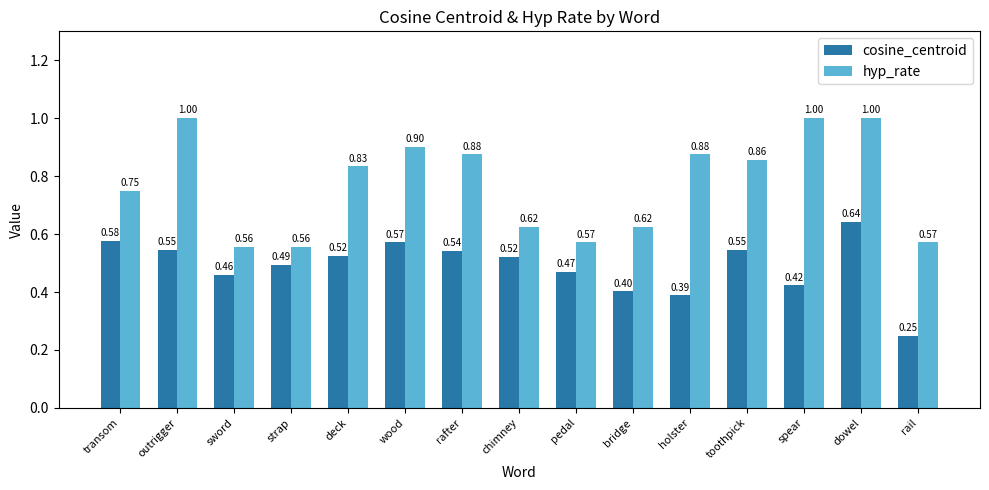

True or false: hyp_rate has a value of 1.5 at dowel.

False